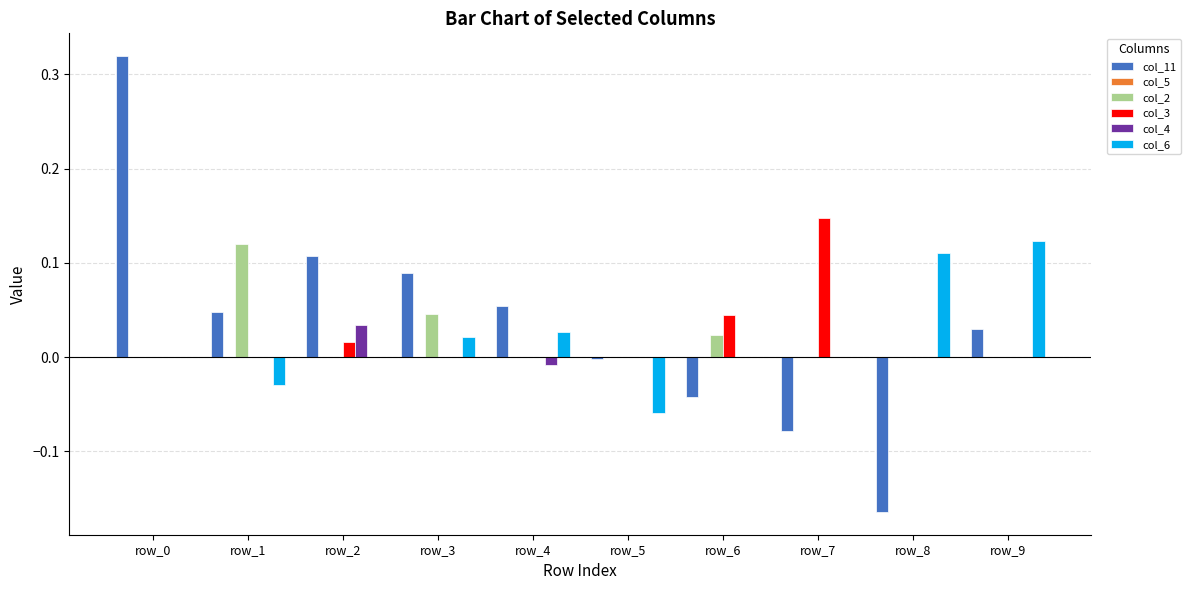

Are the bars grouped side by side (vs. stacked)?

Yes